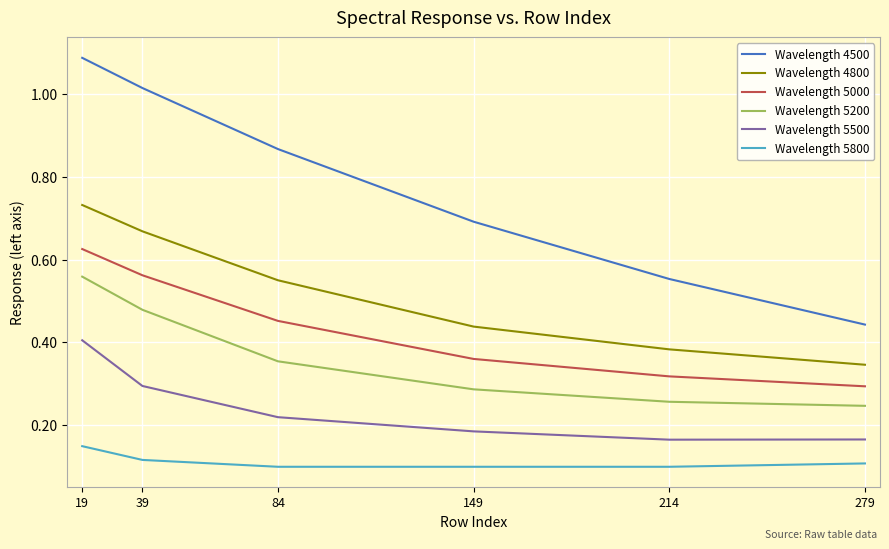

Where is Wavelength 4800 nearest to the value 0?

279